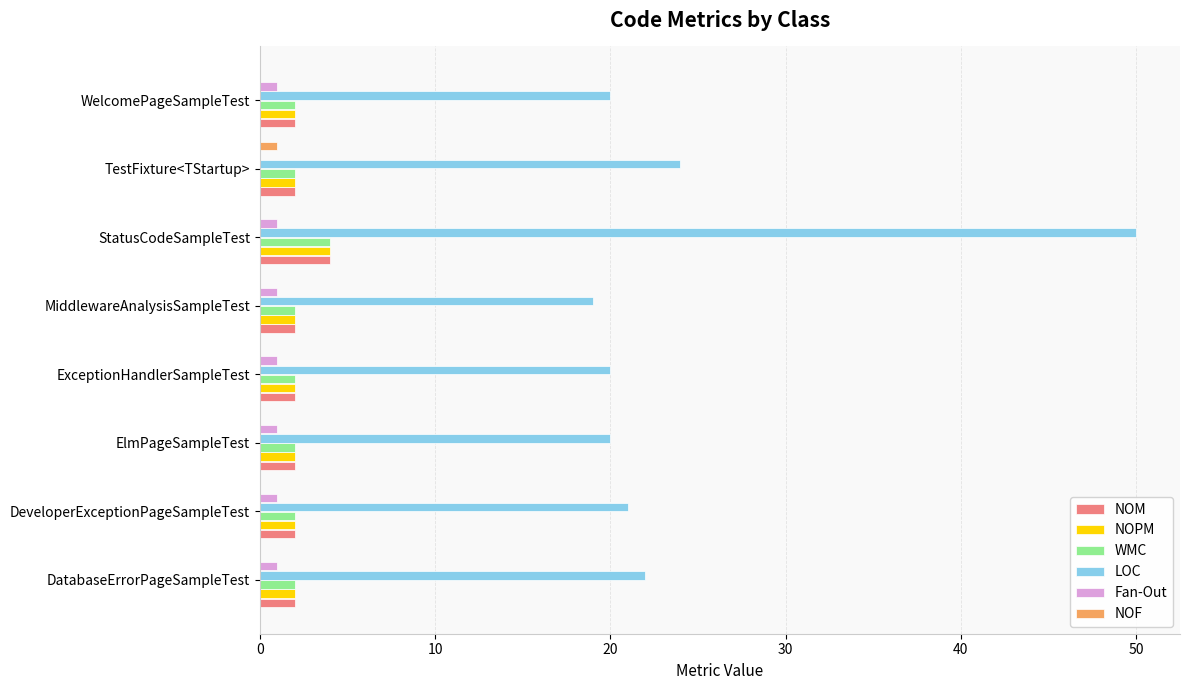

Is it true that NOF equals 0 at MiddlewareAnalysisSampleTest?

True